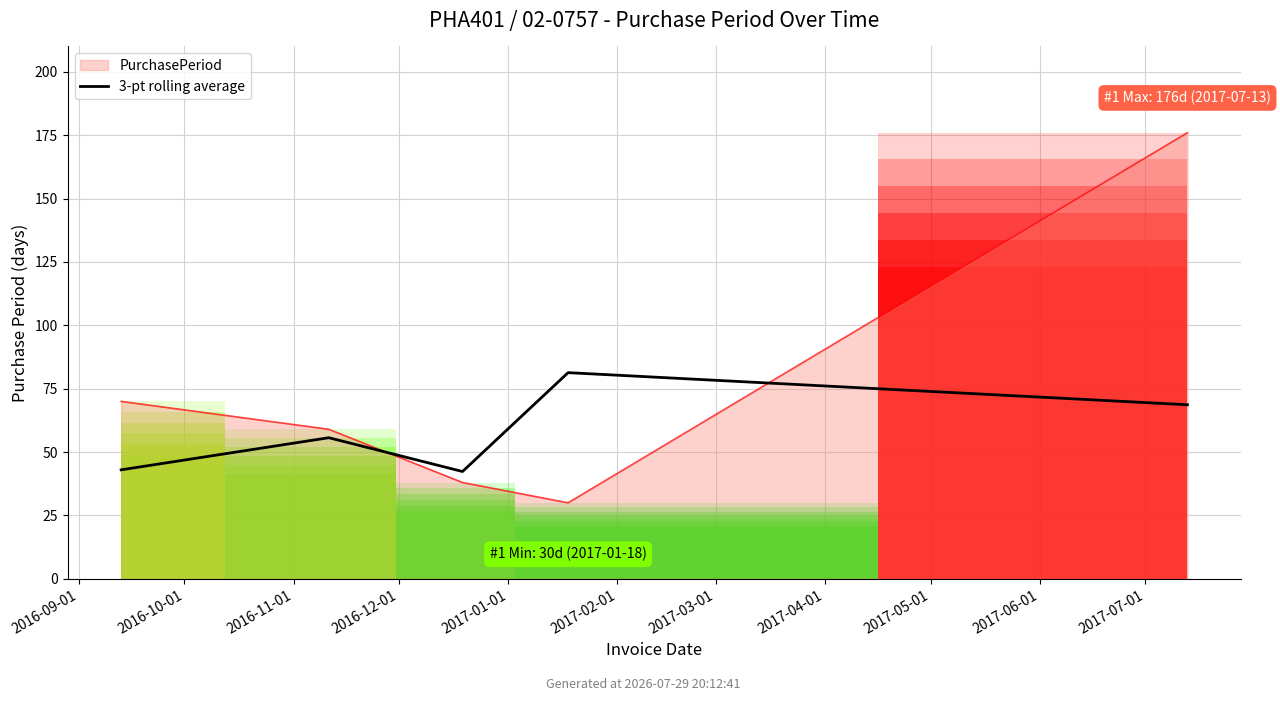

The value at 2016-09-01 is 43.0. True or false?

True